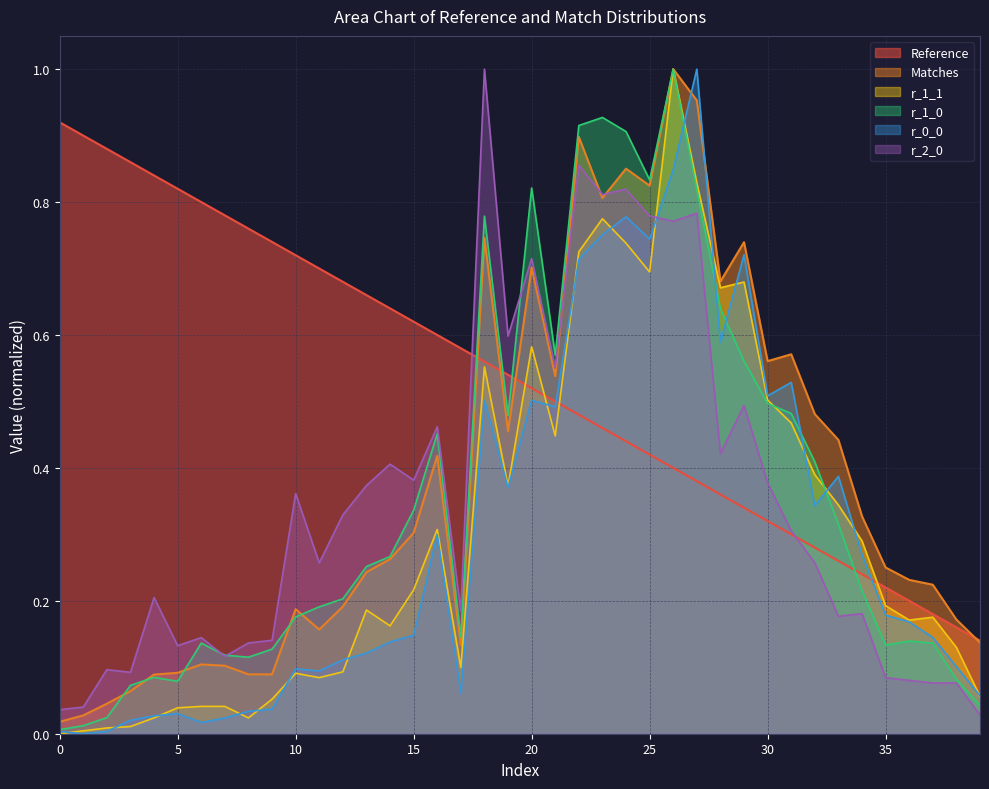

What are all the series names shown in the legend?

Reference, Matches, r_1_1, r_1_0, r_0_0, r_2_0